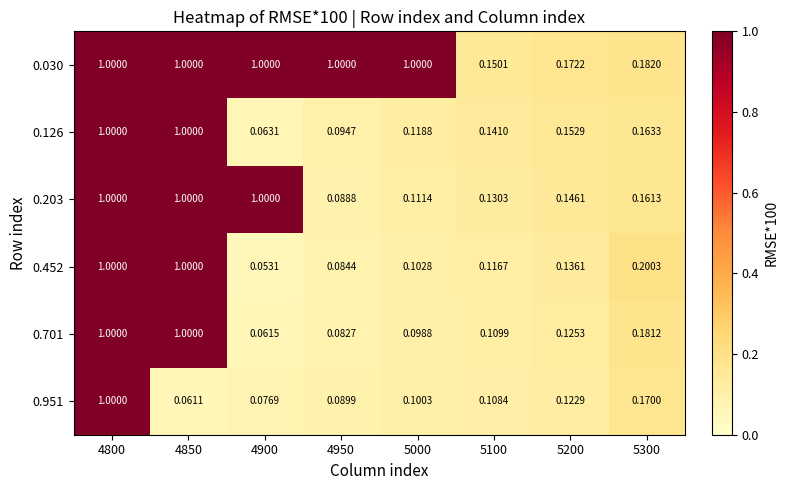

Which series has the largest total across all categories?

0.030